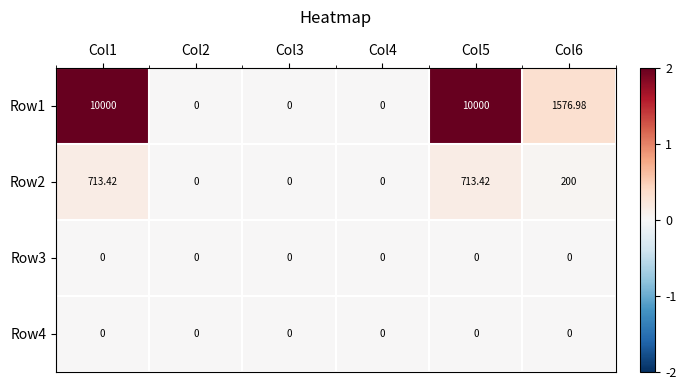

Which series has the widest spread of values?

Row1